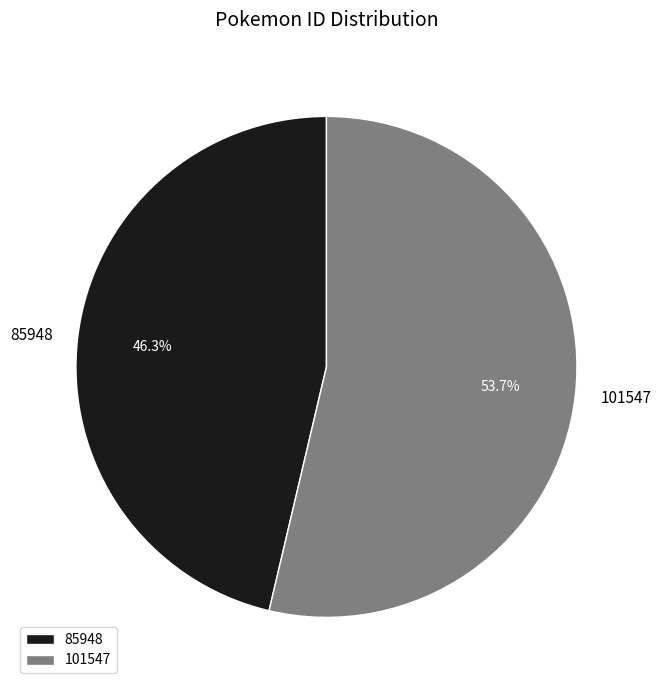

Between 85948 and 101547, which is larger?

101547